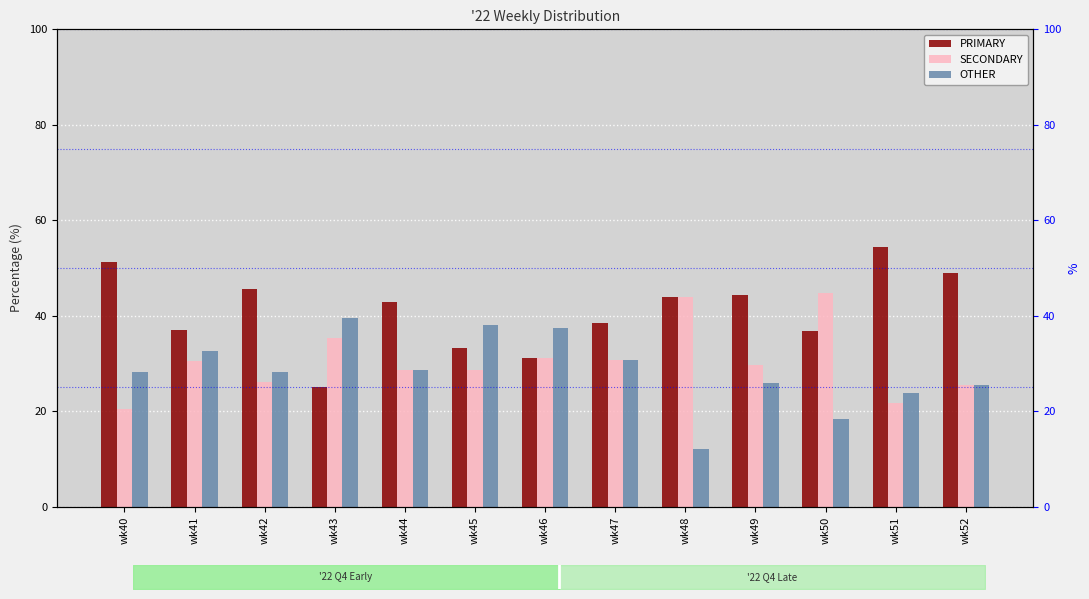

What is the sum of all OTHER values?

369.4